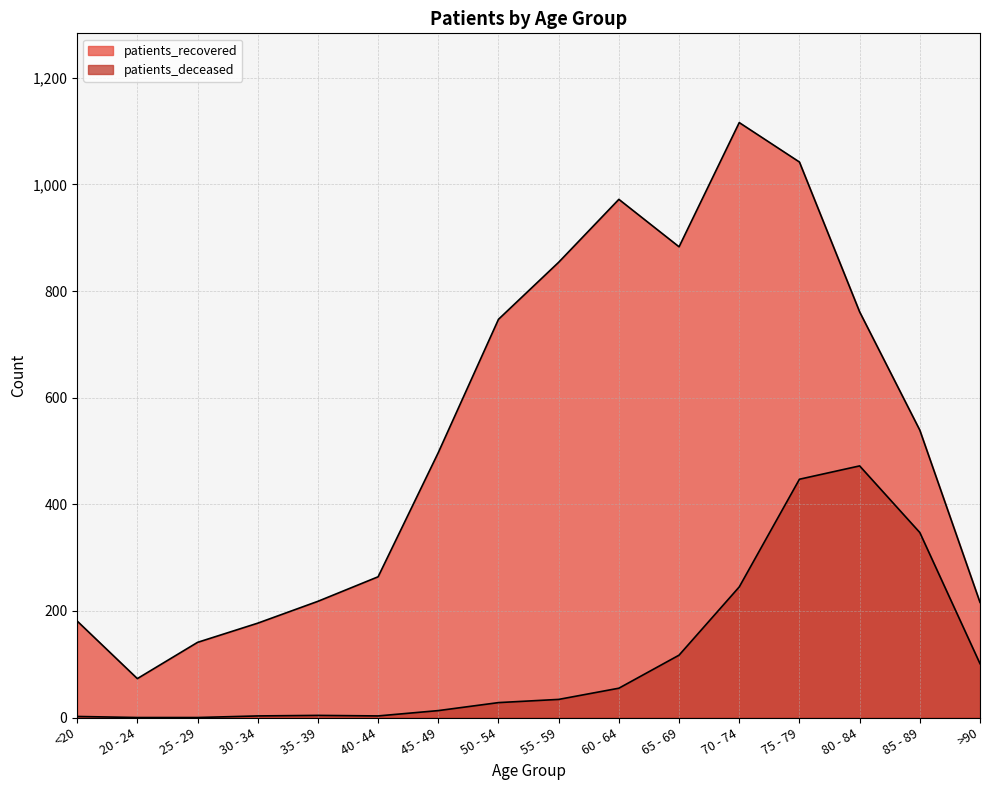

At how many categories does at least one series exceed 379?

9